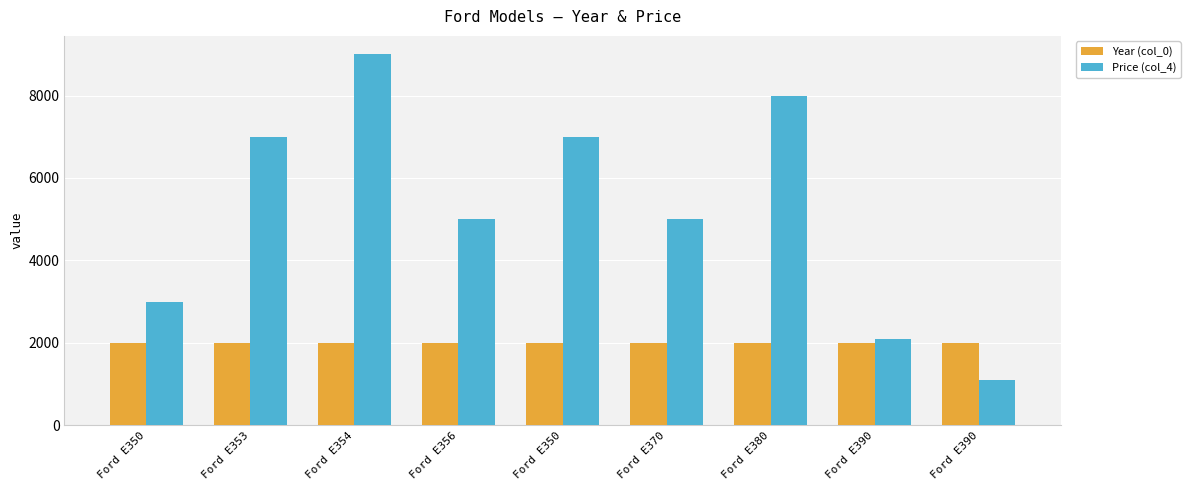

What is the difference between the maximum and second lowest values in the Price (col_4) series?

6910